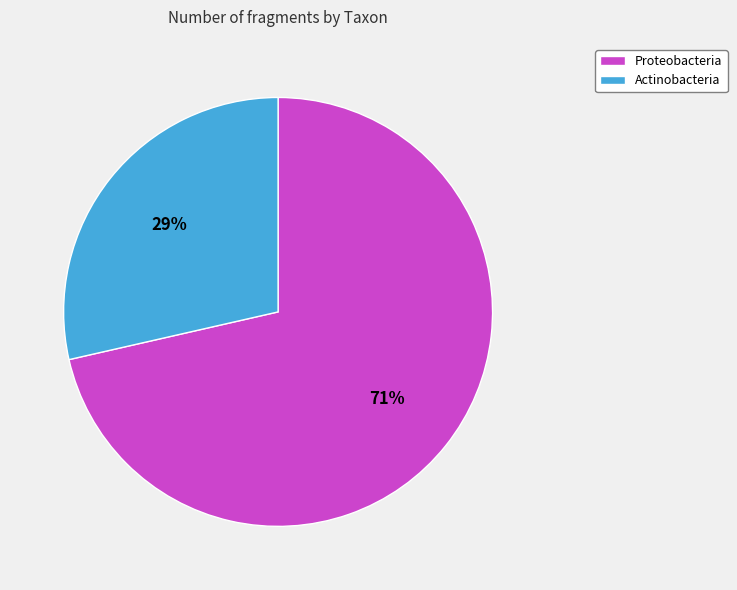

Is there a majority slice in this chart?

Yes